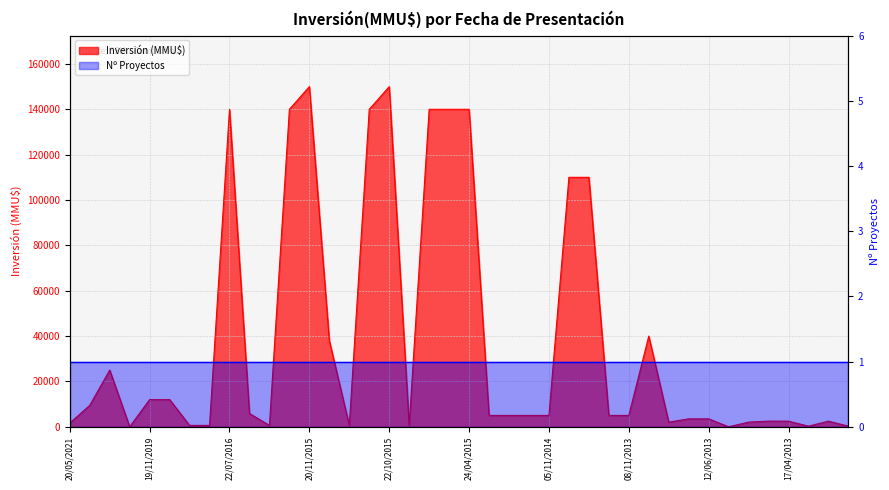

What is the difference between the maximum and minimum values?

150000